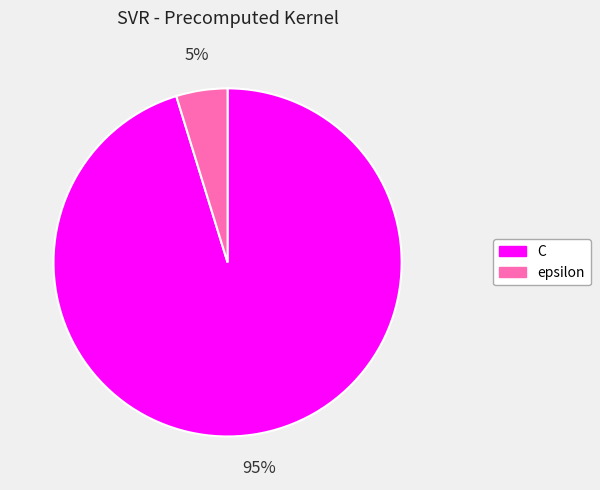

To the nearest percent, what portion does C represent?

95%